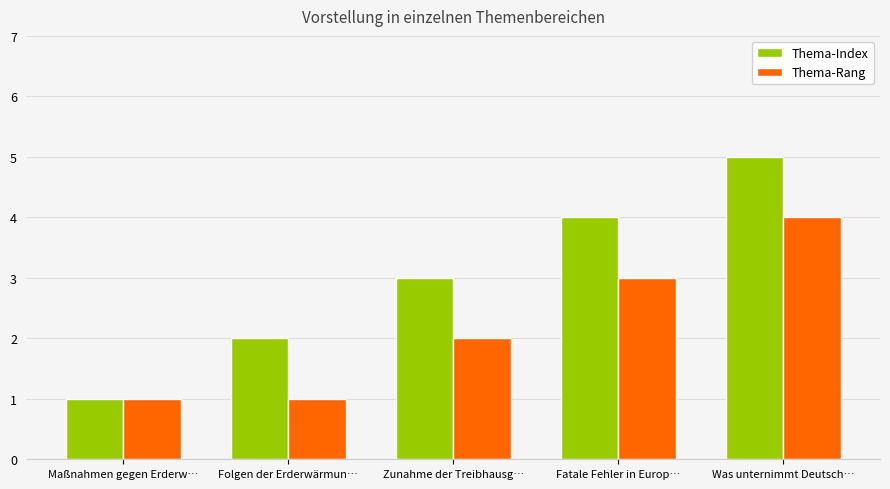

List the labels in order of Thema-Index value, largest first.

Was unternimmt Deutsch…, Fatale Fehler in Europ…, Zunahme der Treibhausg…, Folgen der Erderwärmun…, Maßnahmen gegen Erderw…